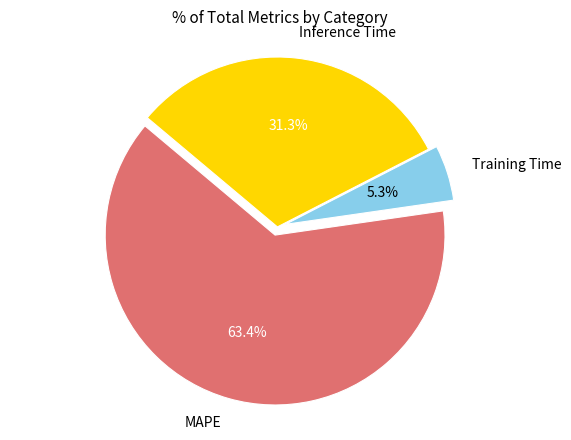

Is it true that Training Time is 1% of the pie?

False